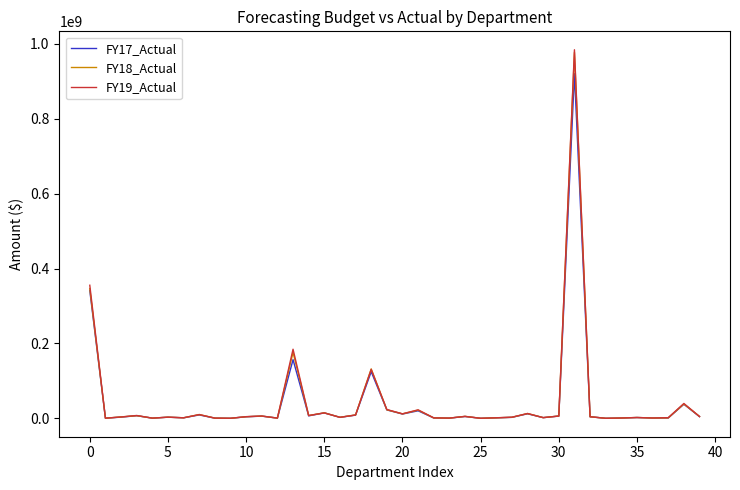

What are all the series names shown in the legend?

FY17_Actual, FY18_Actual, FY19_Actual